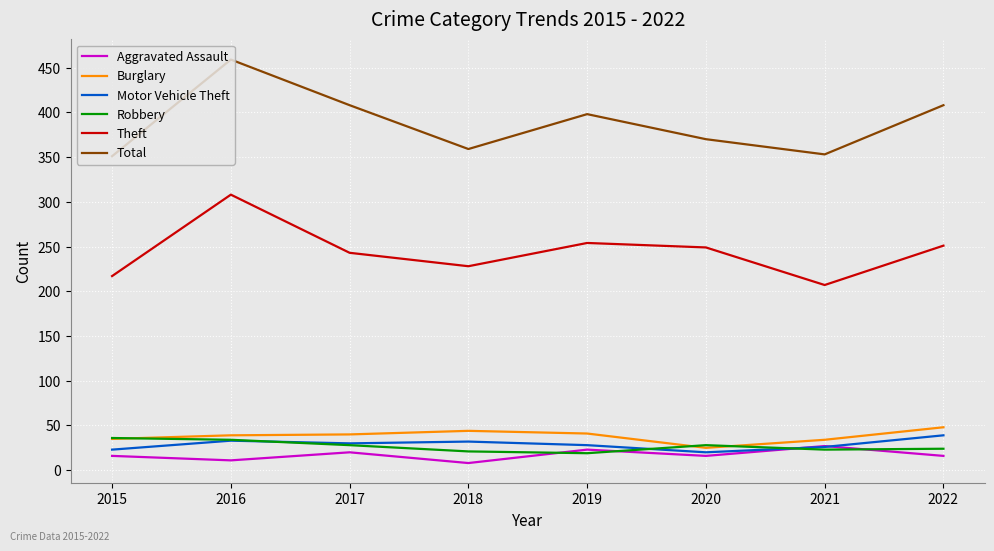

True or false: Total and Motor Vehicle Theft cross at least once.

False